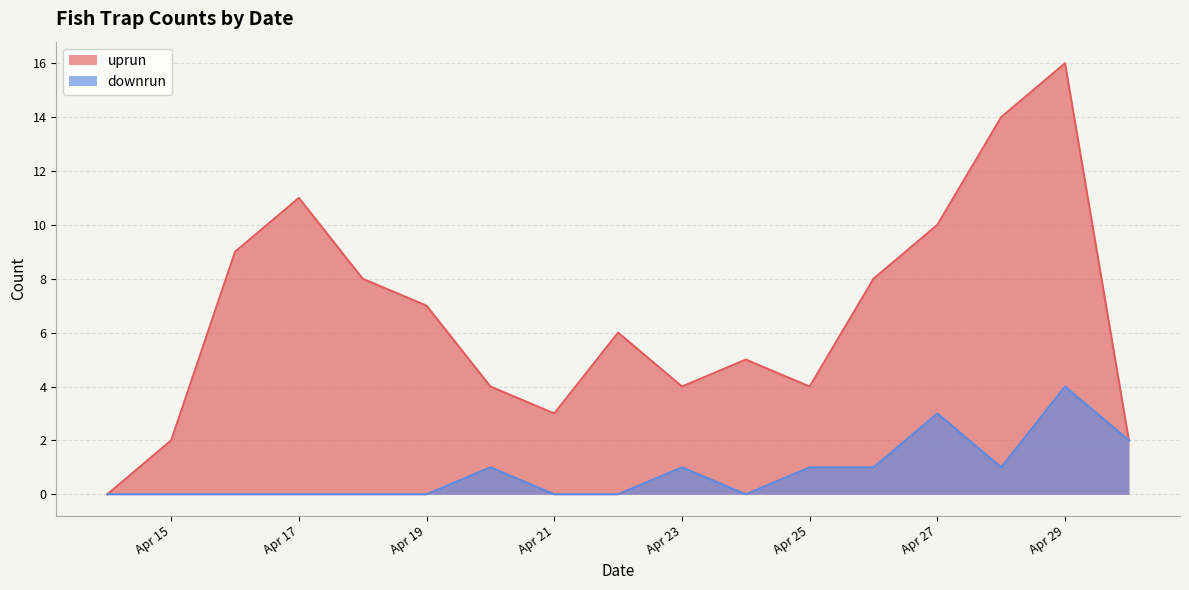

True or false: uprun and downrun cross at least once.

False